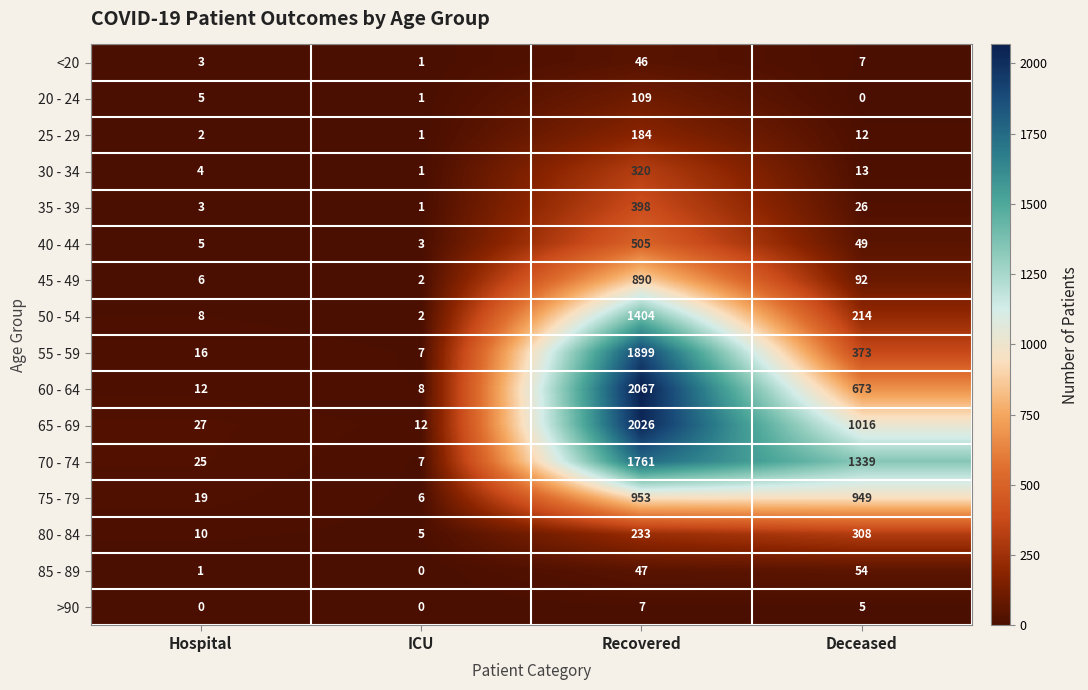

At which category is the sum across all series the highest?

Recovered